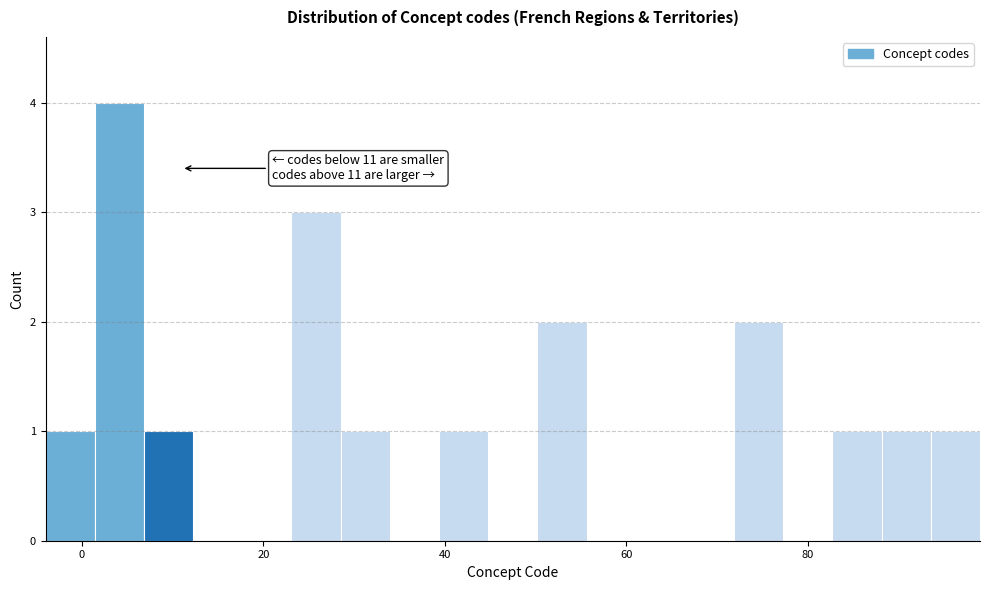

Around what value on the x-axis is the tallest bar? Give the approximate position of its centre, as read against the axis.

4